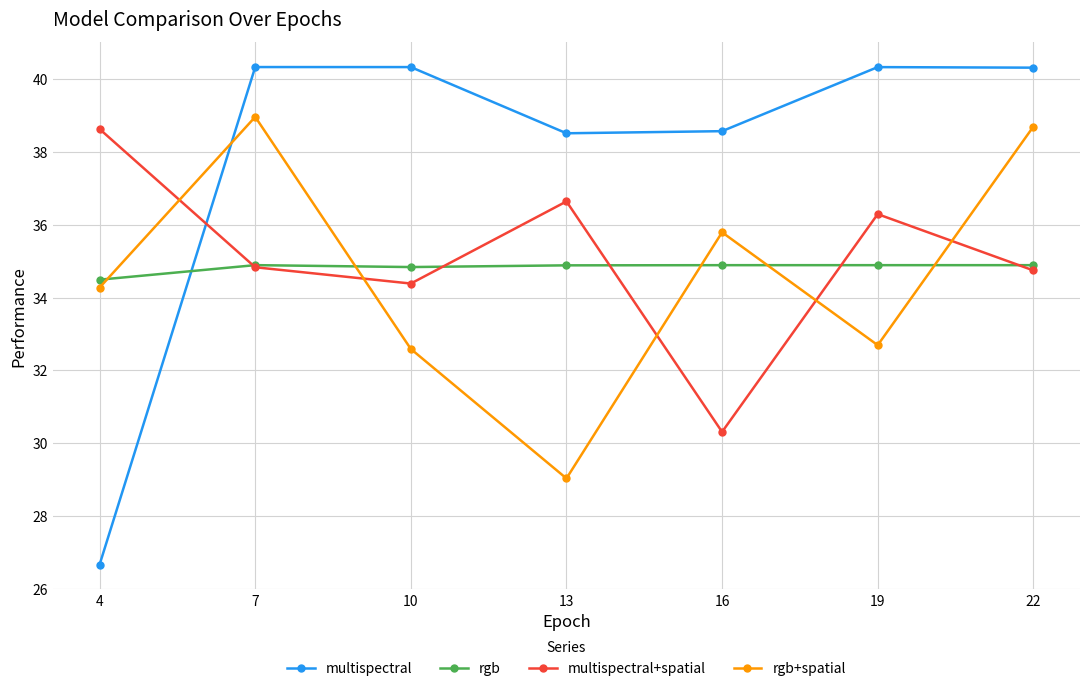

True or false: multispectral+spatial has more than 0 interior local peaks.

True